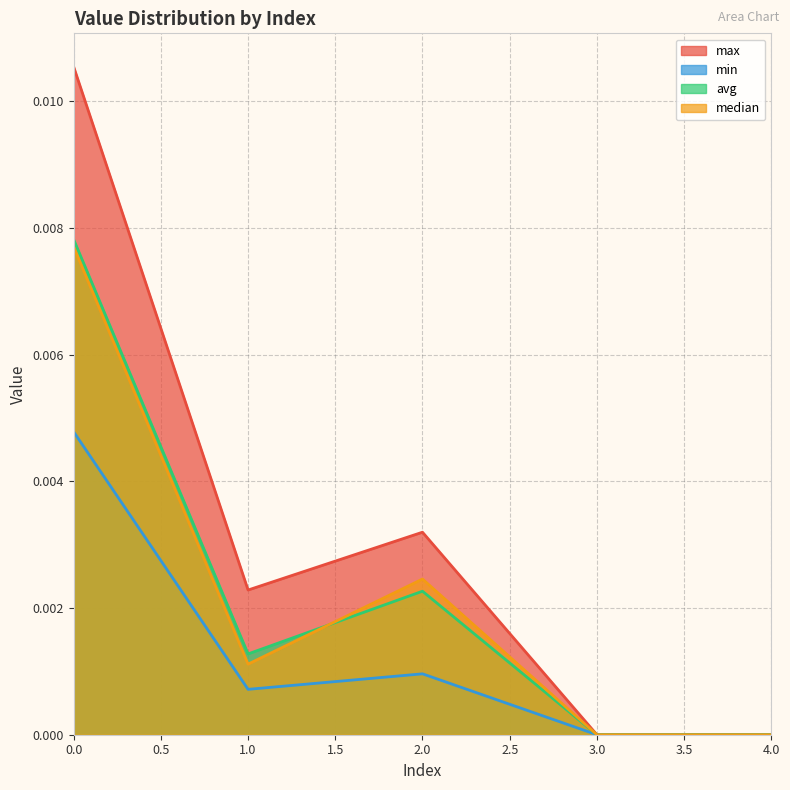

Is the value of max at 1.0 greater than the value of avg at 0.0?

No